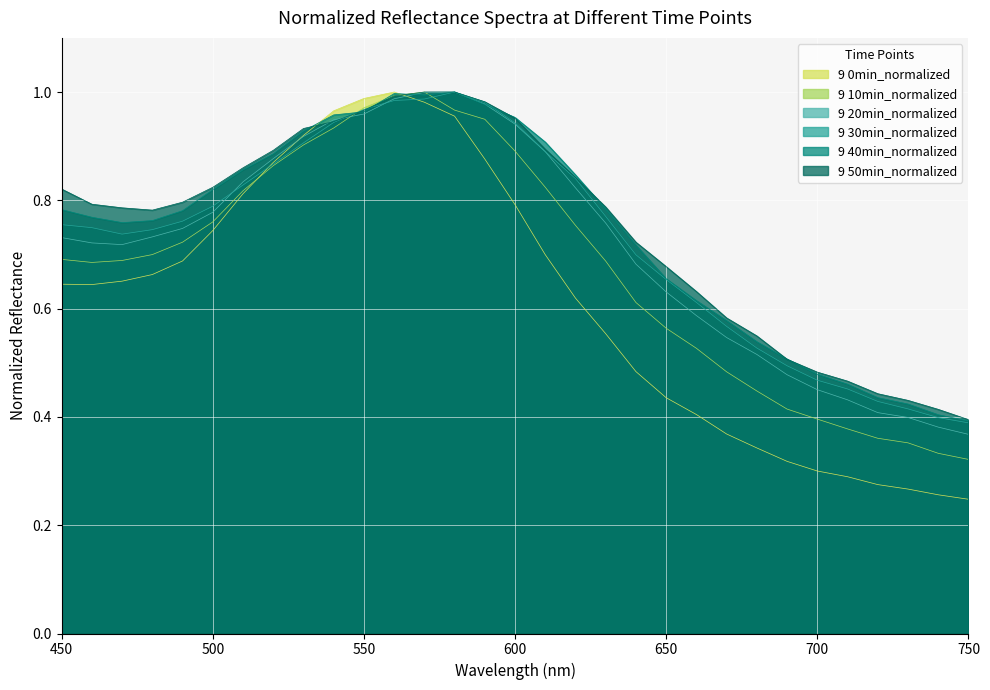

Which series ends up on top after the final intersection of 9 40min_normalized and 9 20min_normalized?

9 40min_normalized